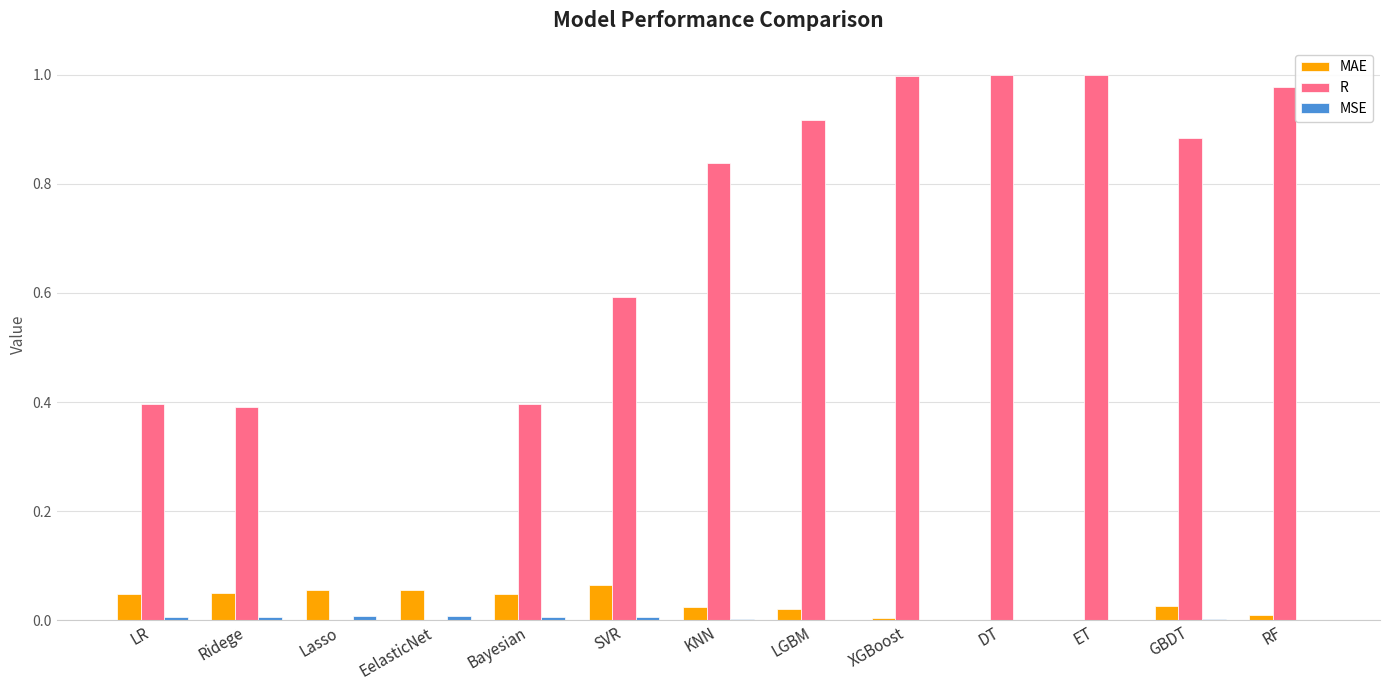

Which series has the largest total across all categories?

R